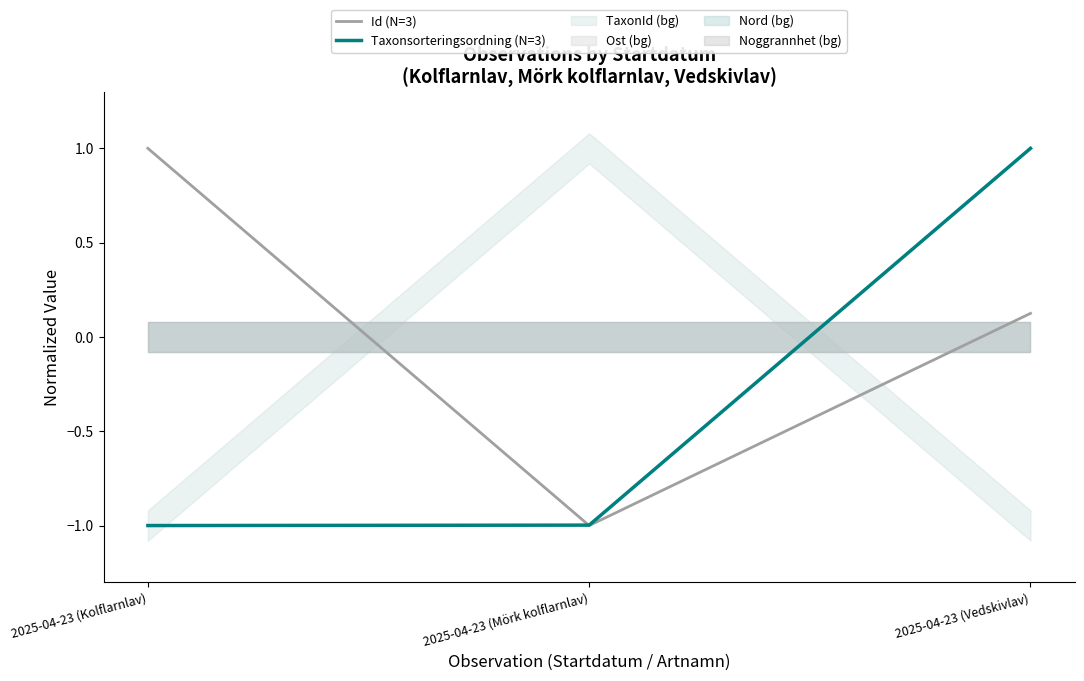

At which category is the sum across all series the highest?

2025-04-23 (Vedskivlav)